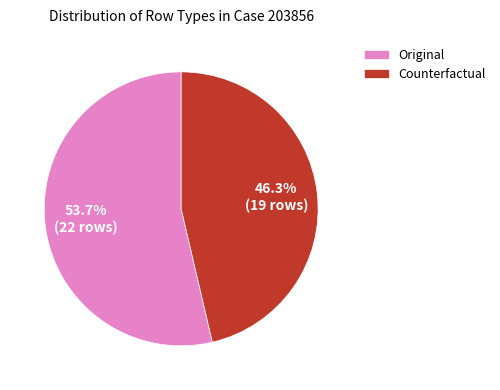

What is the ratio of the value at Original to the value at Counterfactual?

1.2